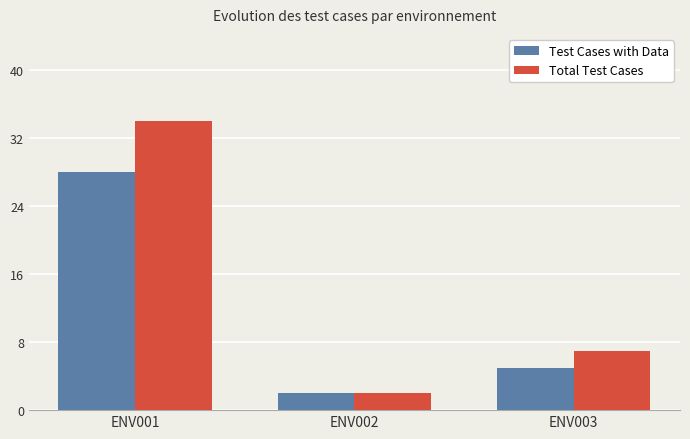

How many distinct data groups are displayed?

2